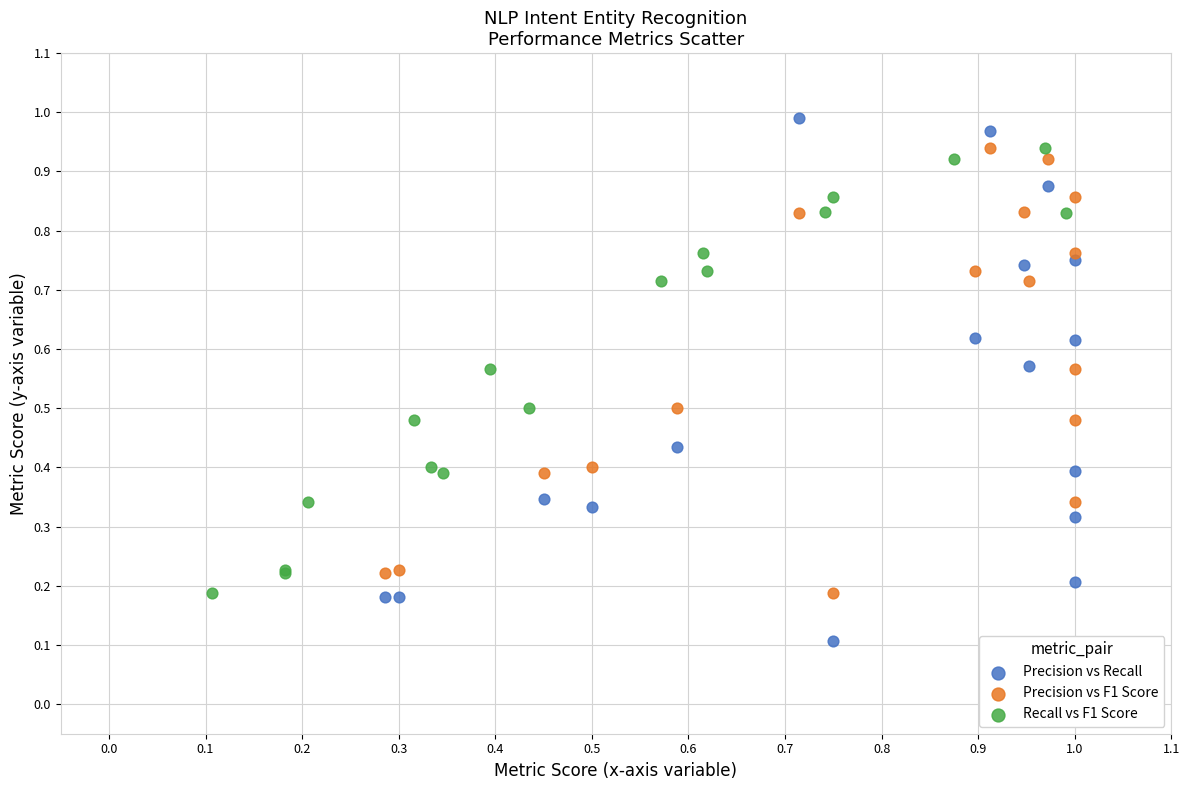

What are all the series names shown in the legend?

Precision vs Recall, Precision vs F1 Score, Recall vs F1 Score